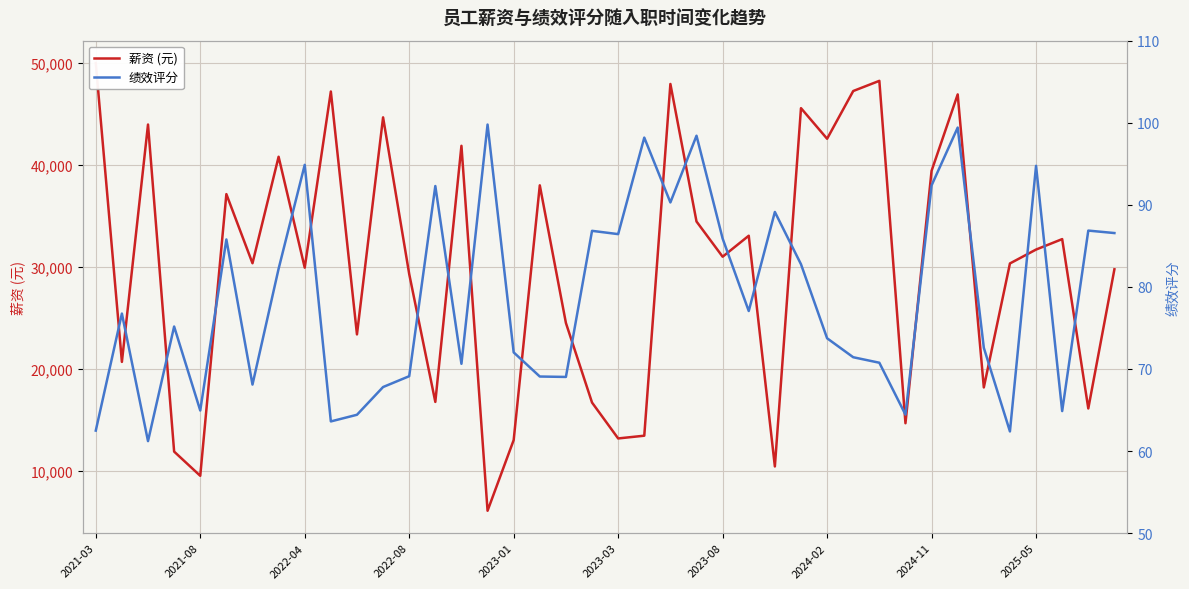

How many data points in 薪资 (元) are less than 30996?

20